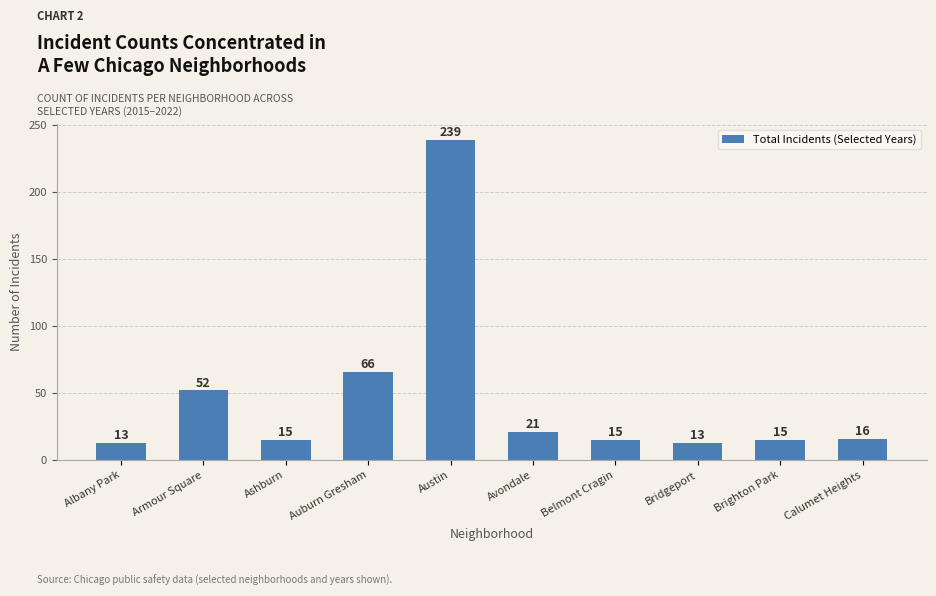

True or false: the data shows 6 at Brighton Park.

False